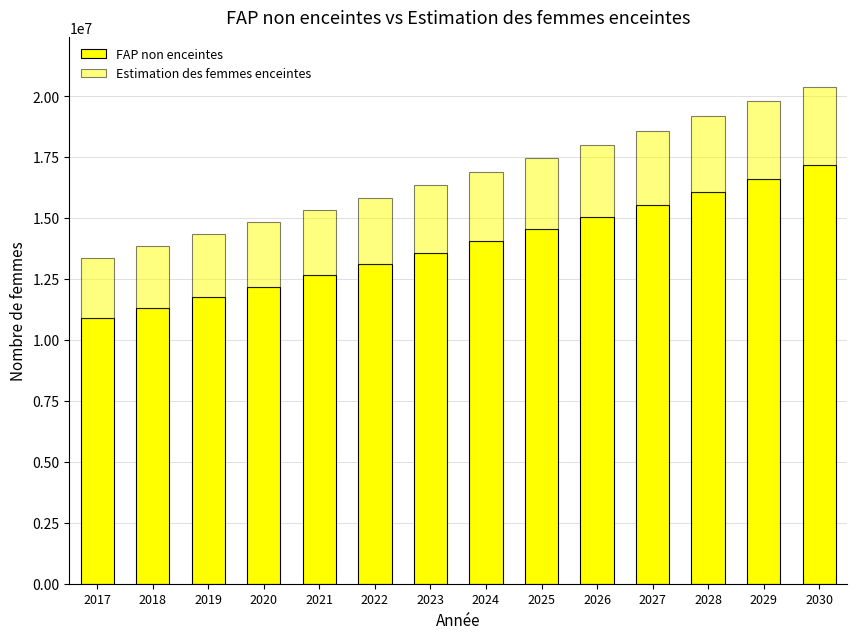

How many values in the FAP non enceintes series exceed 14048879?

7